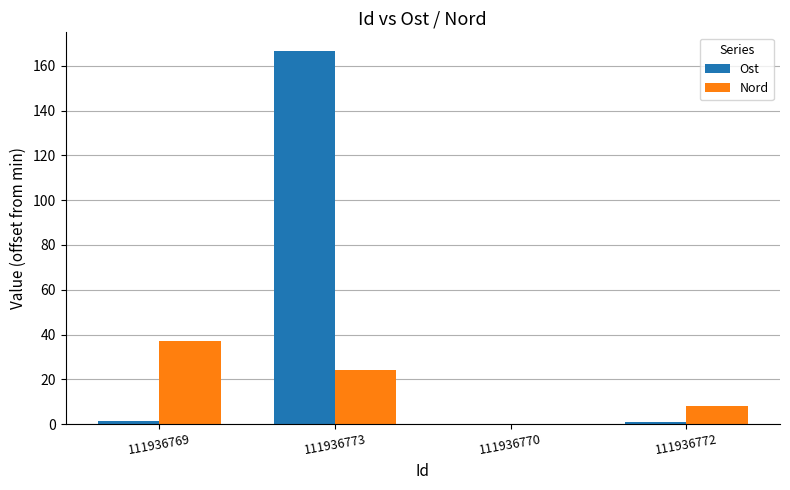

The Ost series shows 0.9 at 111936772. True or false?

True